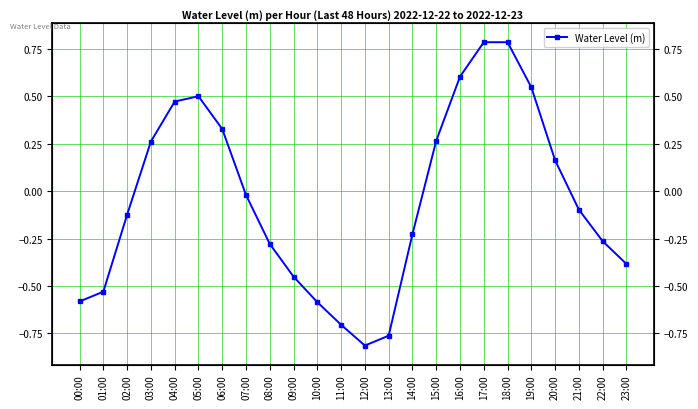

What is the difference between the maximum and minimum values?

1.6